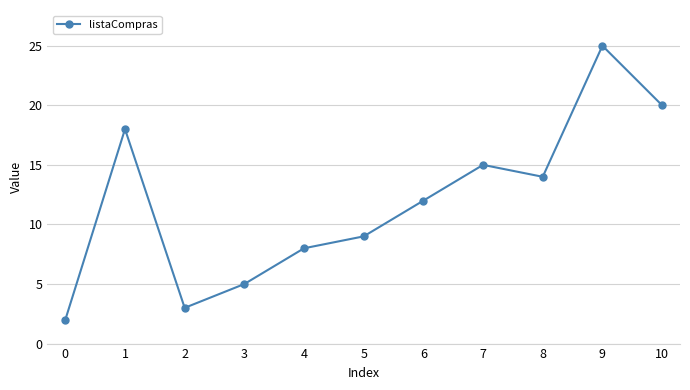

Is it true that the value at 4 is 8?

True